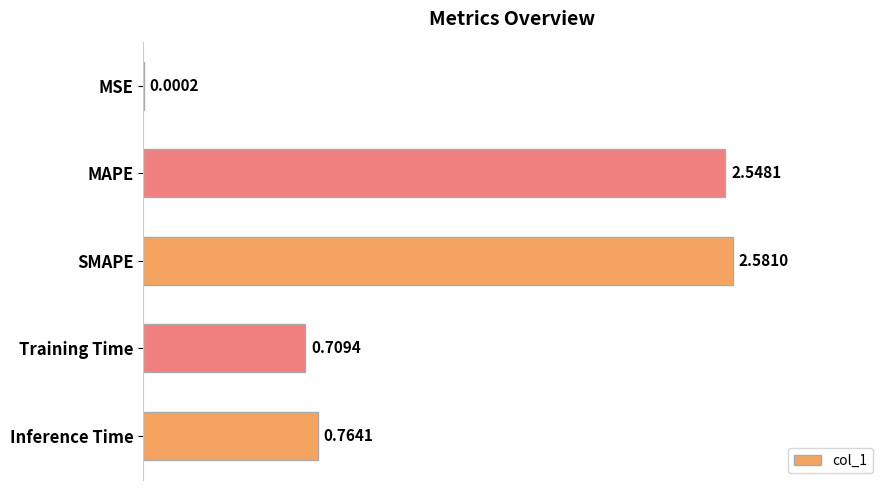

Which has a higher value, SMAPE or MAPE?

SMAPE